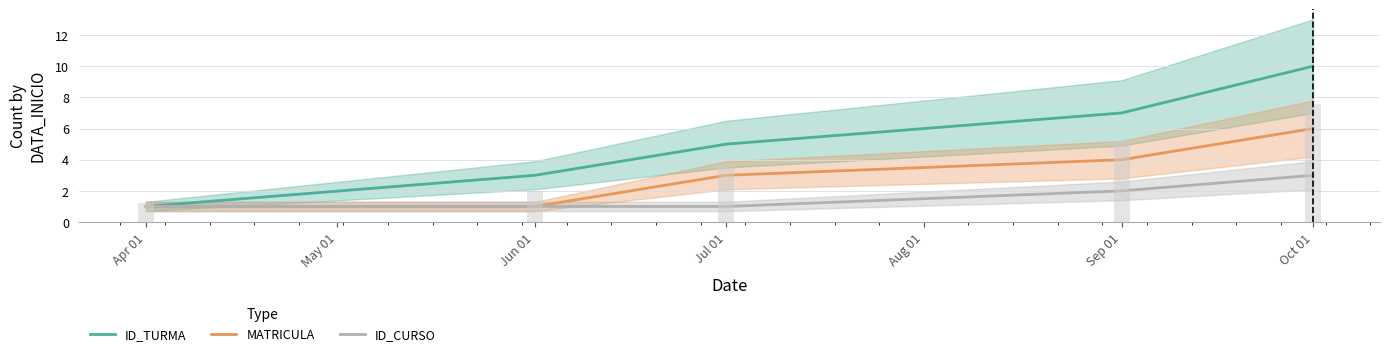

What are all the series names shown in the legend?

ID_TURMA, MATRICULA, ID_CURSO